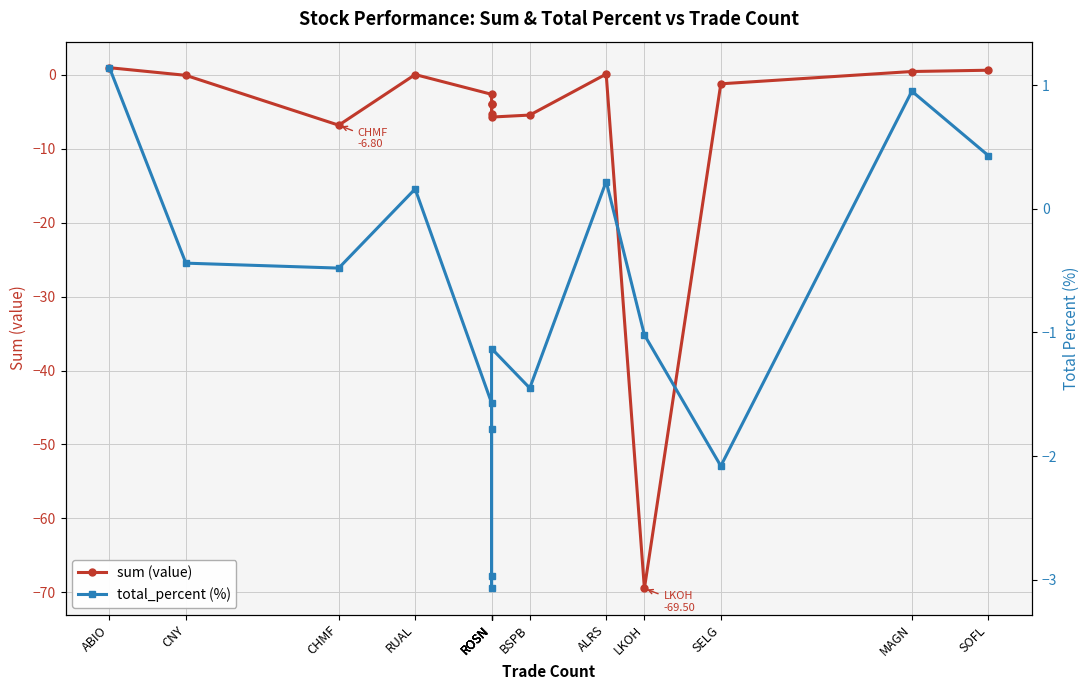

How many times do total_percent (%) and sum (value) cross each other?

5